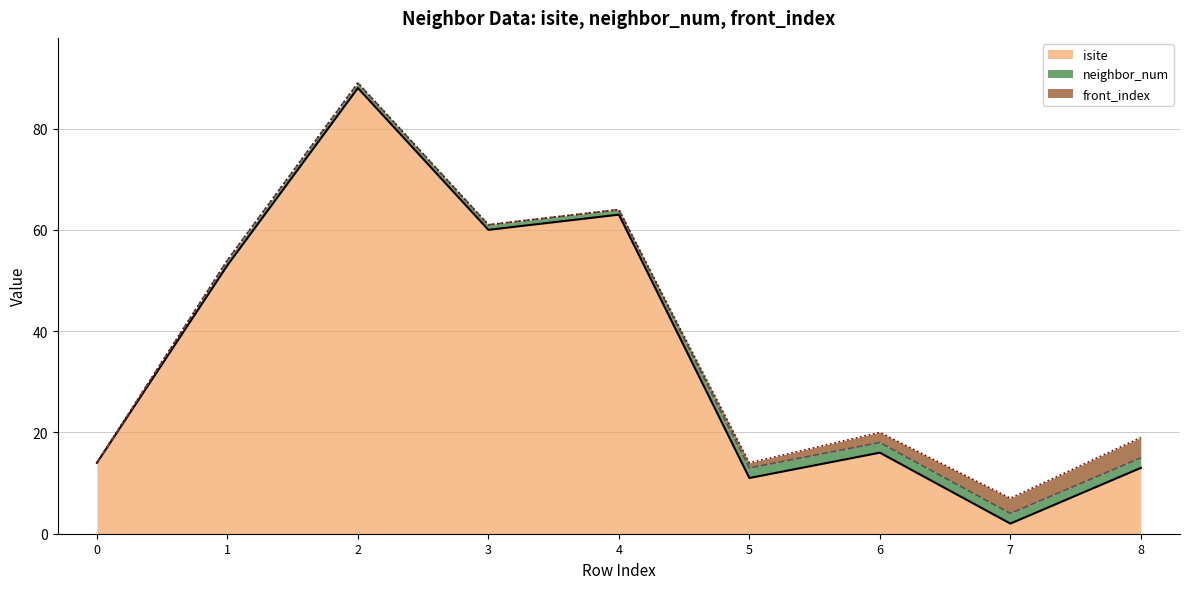

Which category has the lowest value in the isite_line series?

7